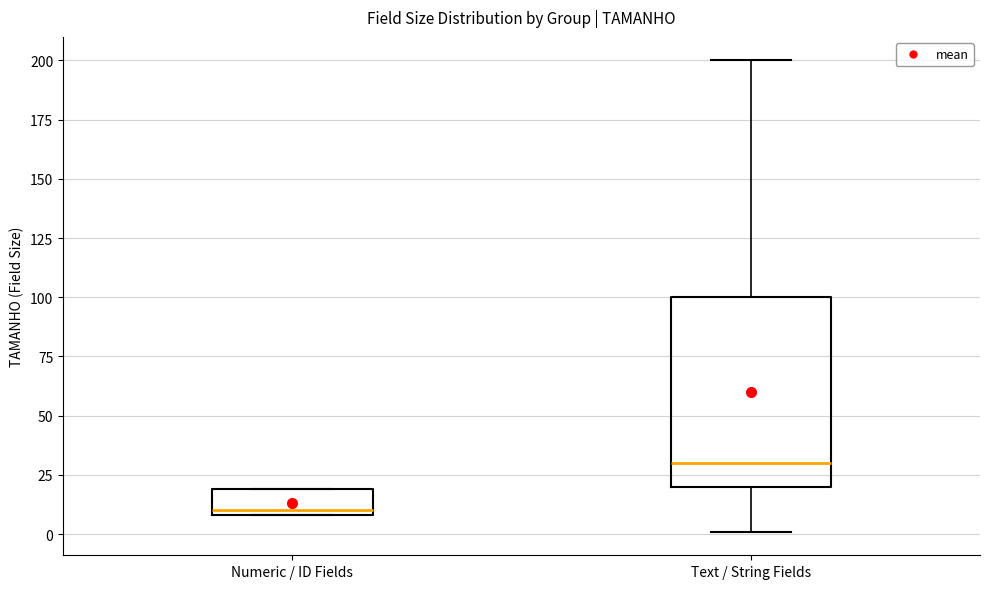

Where does the upper whisker of the box for Text / String Fields end on the y-axis? The values are not printed on the chart, so give them approximately, as read against the axis.

200